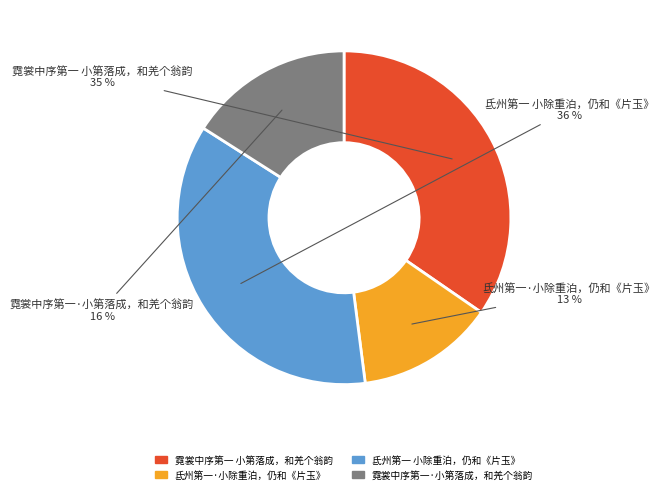

Combined, do 霓裳中序第一 小第落成，和羌个翁韵 and 氐州第一·小除重泊，仍和《片玉》 account for over 50%?

No